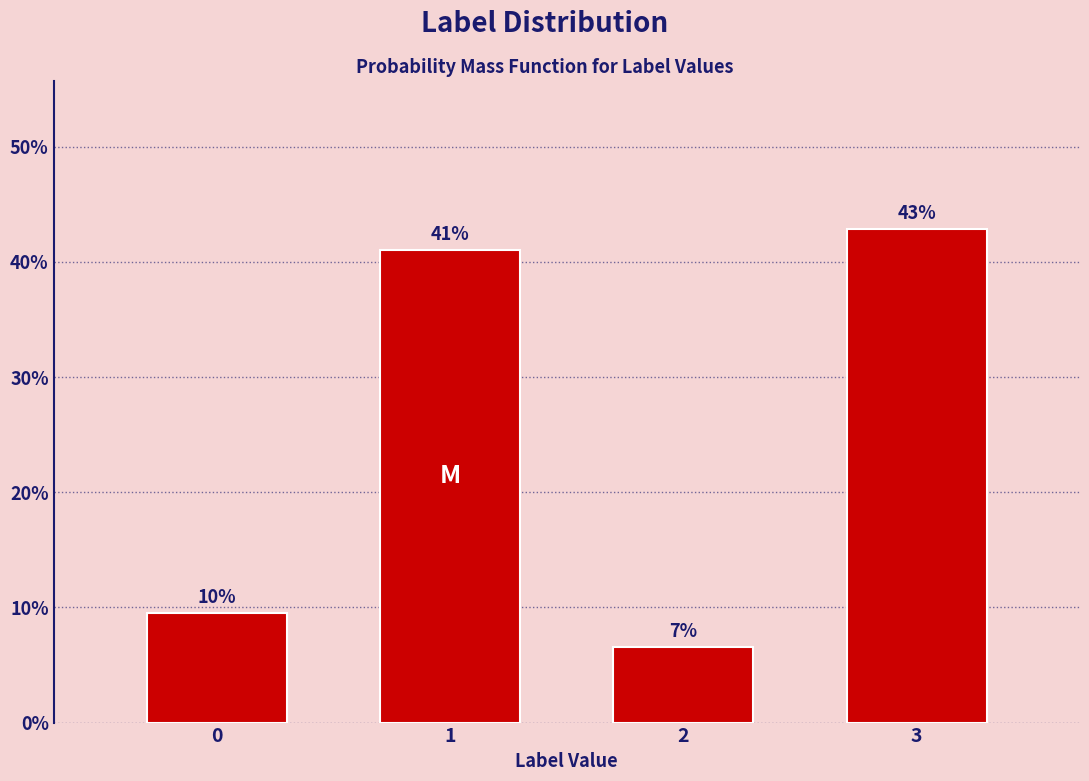

Between 1 and 3, which is larger?

3